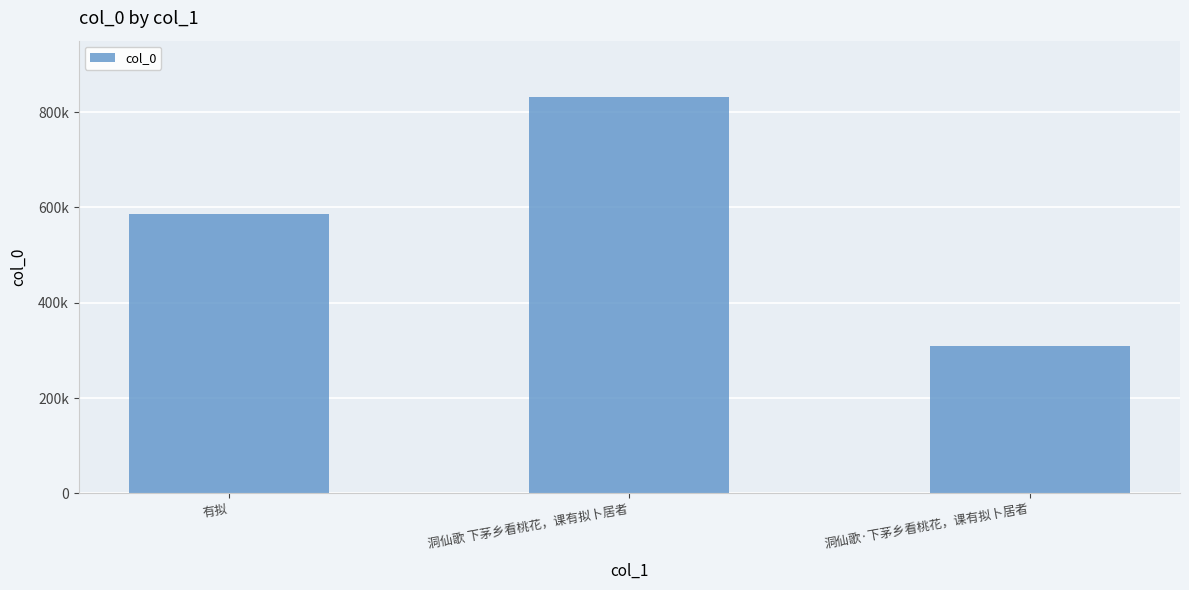

Reading left to right, extract all data points from this chart.

有拟=586633	洞仙歌 下茅乡看桃花，课有拟卜居者=832402	洞仙歌·下茅乡看桃花，课有拟卜居者=308590